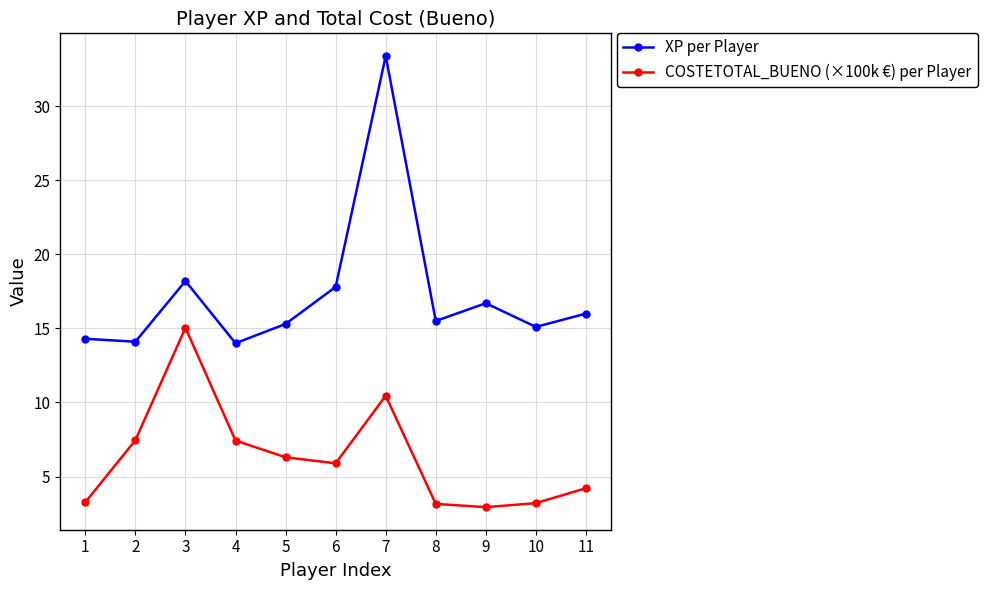

What is the value of the COSTETOTAL_BUENO (×100k €) per Player point at the 5th from the left?

6.3